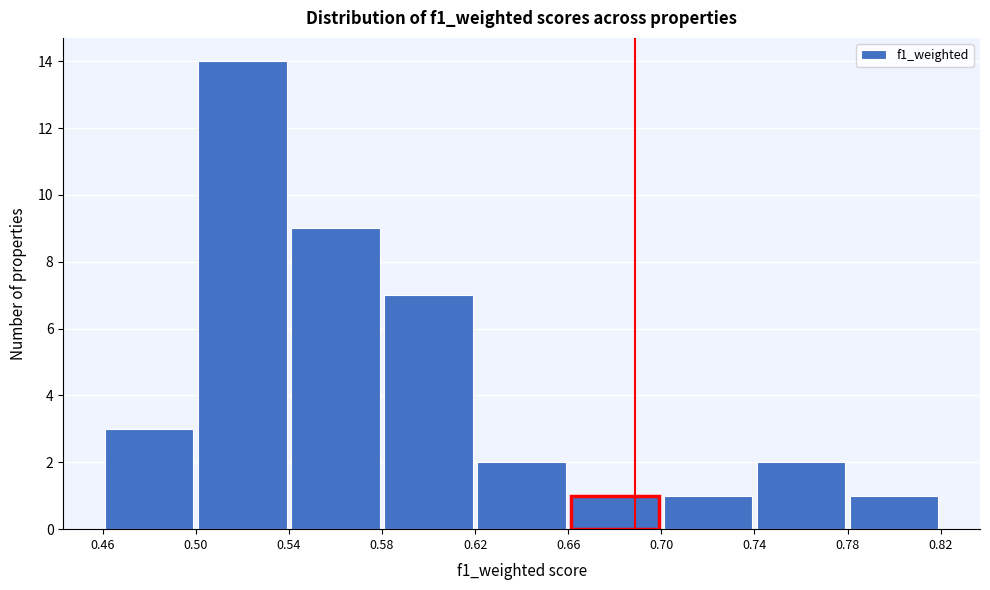

Reading left to right, list every bar in this chart as the range it spans on the x-axis followed by its height. The values are not printed on the chart, so give them approximately, as read against the axis.

0.46 to 0.50: 3
0.50 to 0.54: 14
0.54 to 0.58: 9
0.58 to 0.62: 7
0.62 to 0.66: 2
0.66 to 0.70: 1
0.70 to 0.74: 1
0.74 to 0.78: 2
0.78 to 0.82: 1